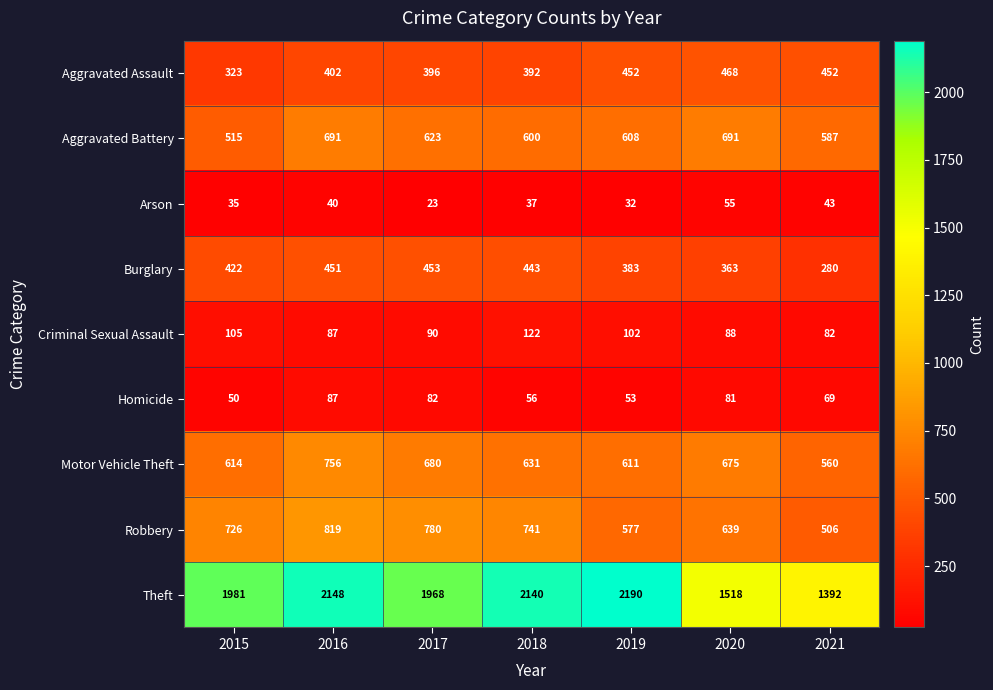

What is the spread (max minus min) of values at 2017?

1945